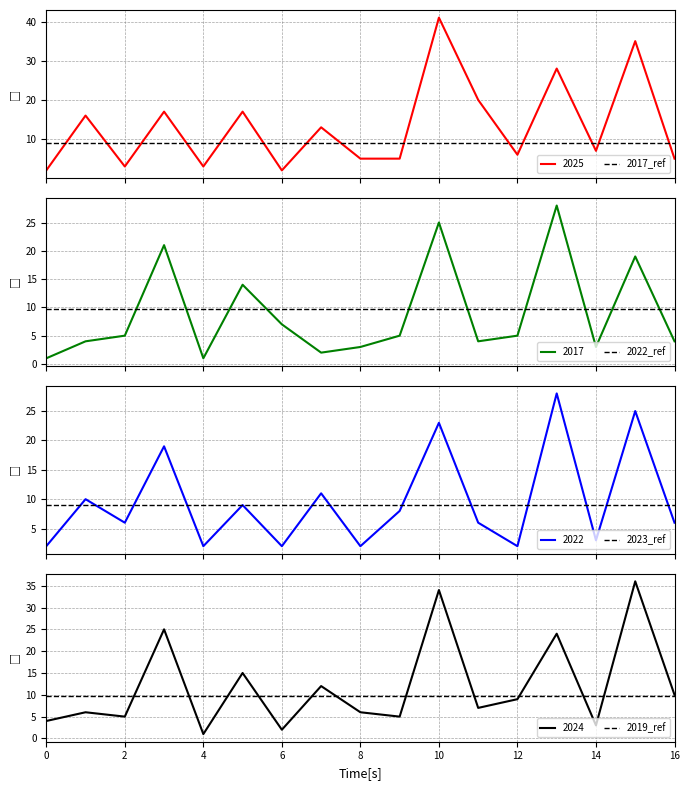

Does the chart display data point markers on the line(s)?

No